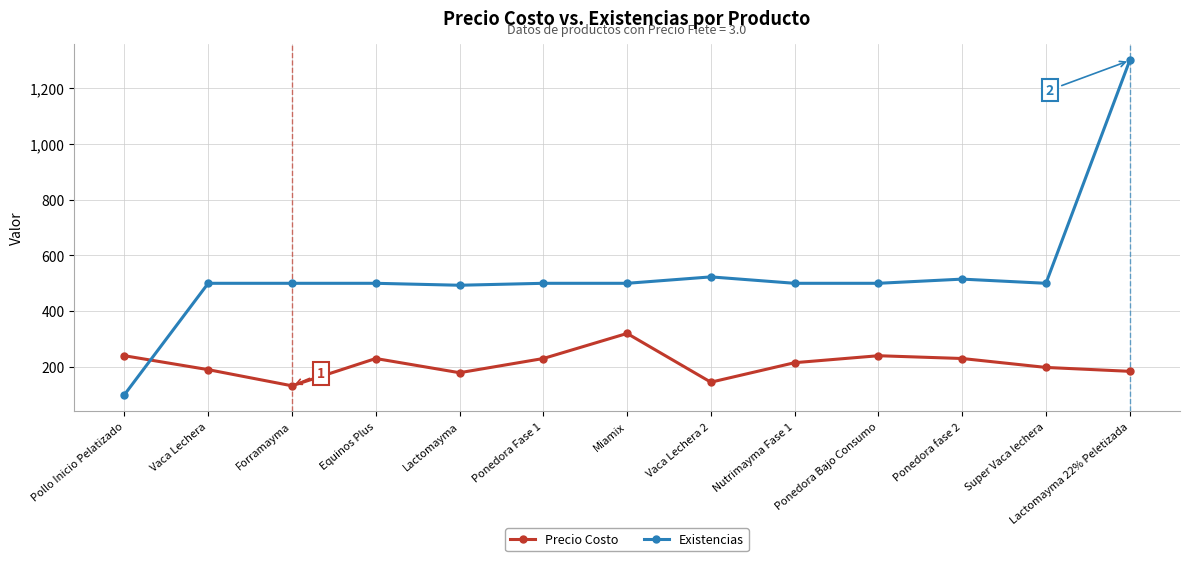

Rank the series at Lactomayma 22% Peletizada from highest to lowest value.

Existencias, Precio Costo